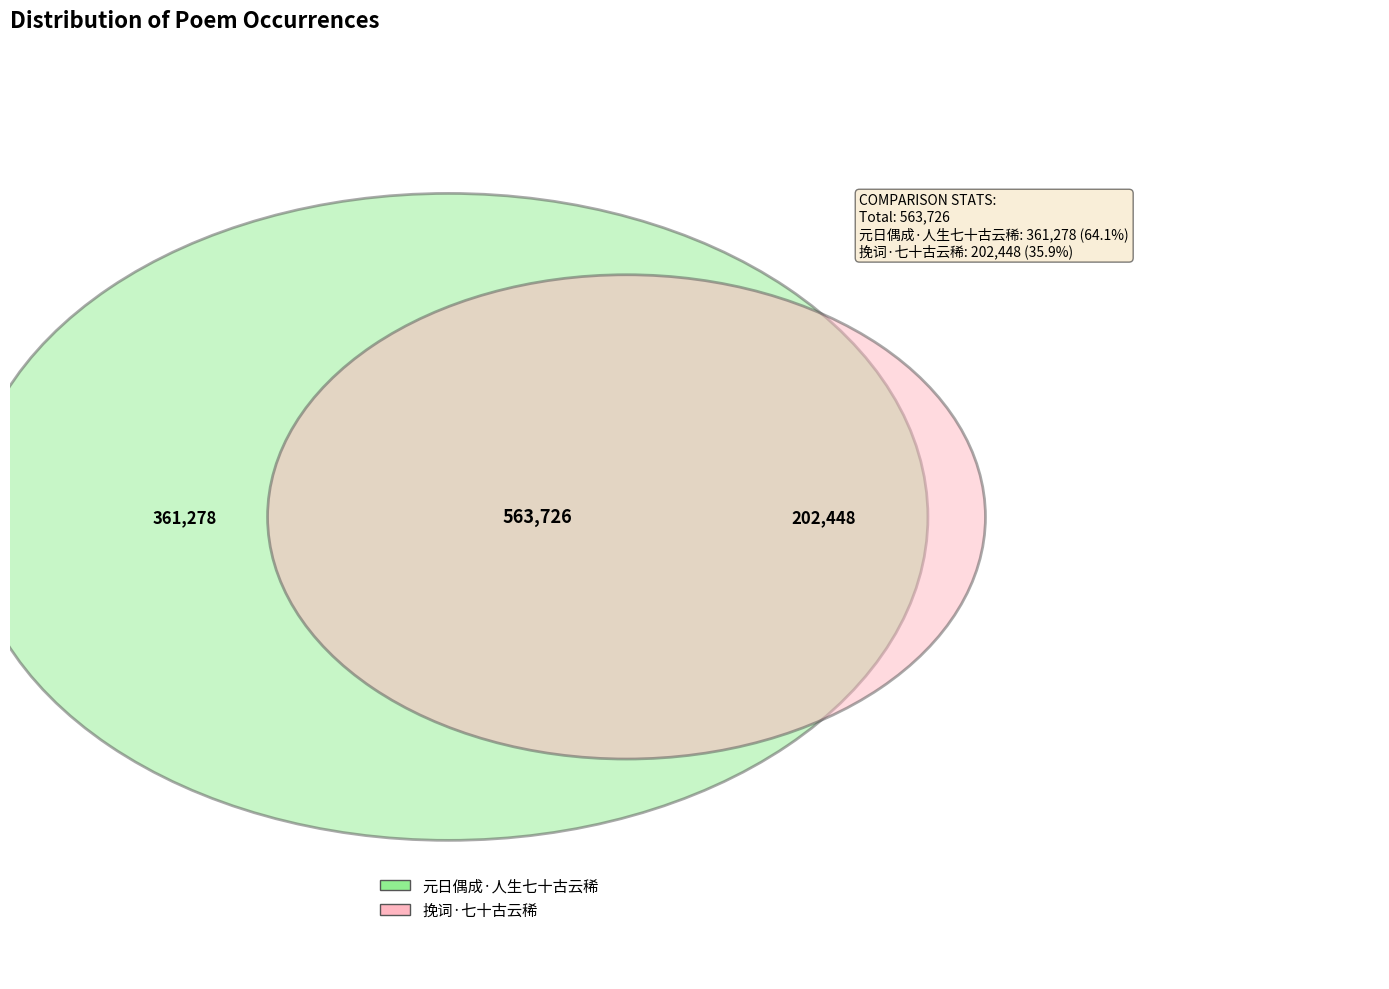

Rank the categories by value from lowest to highest.

挽词·七十古云稀, 元日偶成·人生七十古云稀